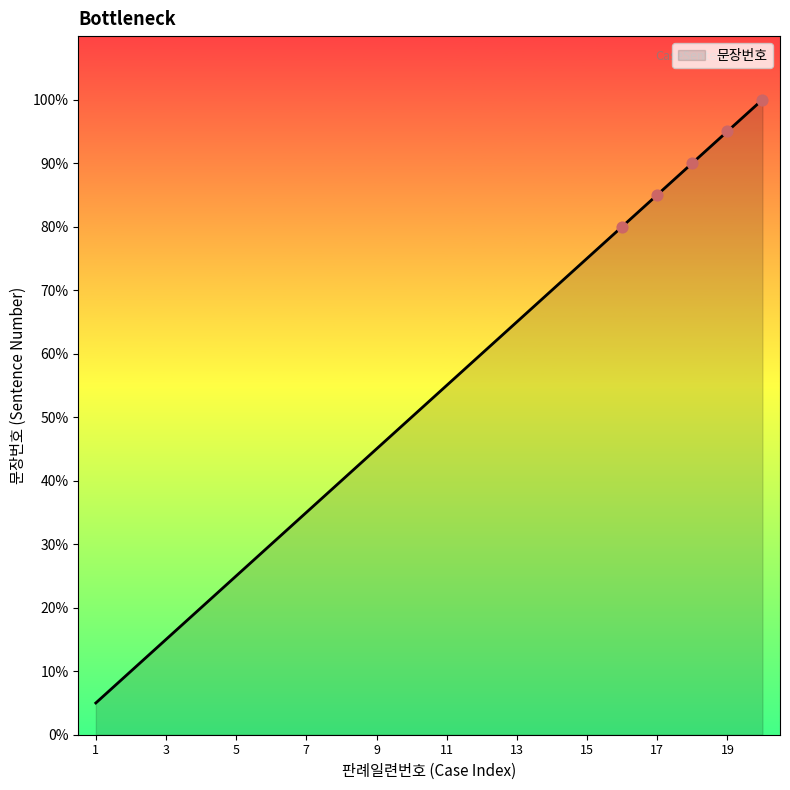

Is this an area chart (filled region under the line)?

Yes